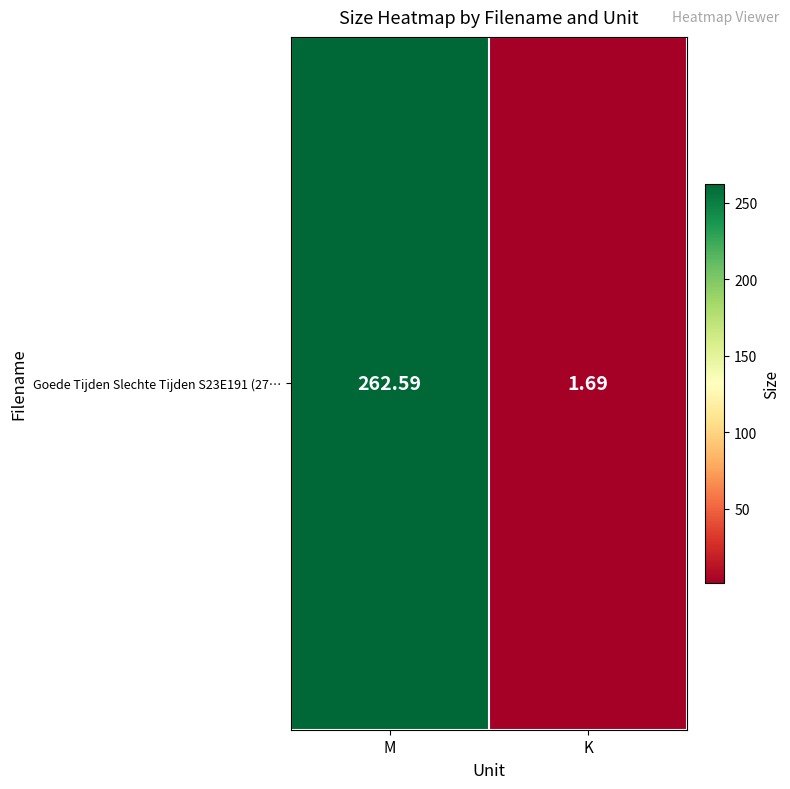

What is the change in value from M to K?

-260.9